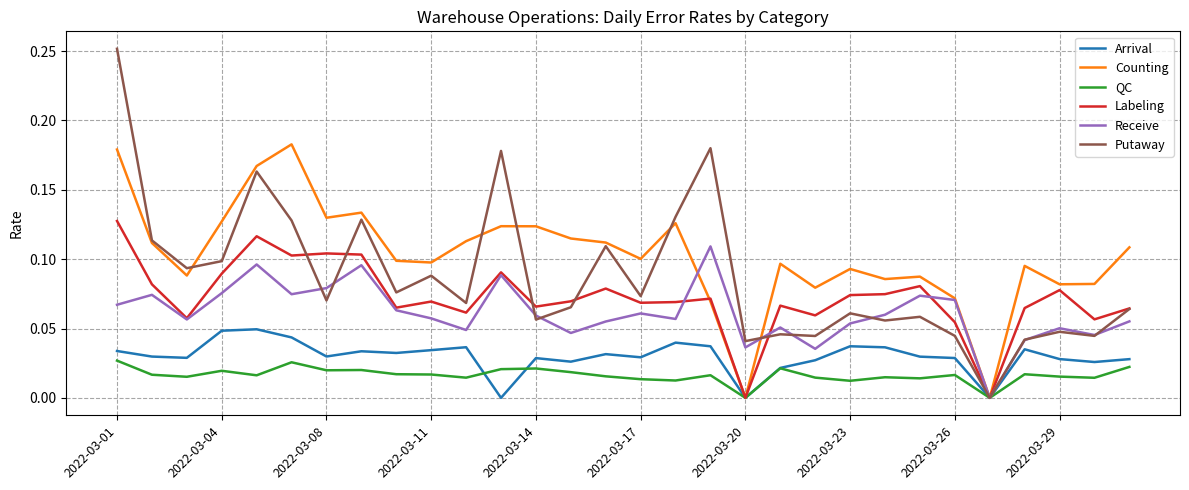

Which series has the widest spread of values?

Putaway